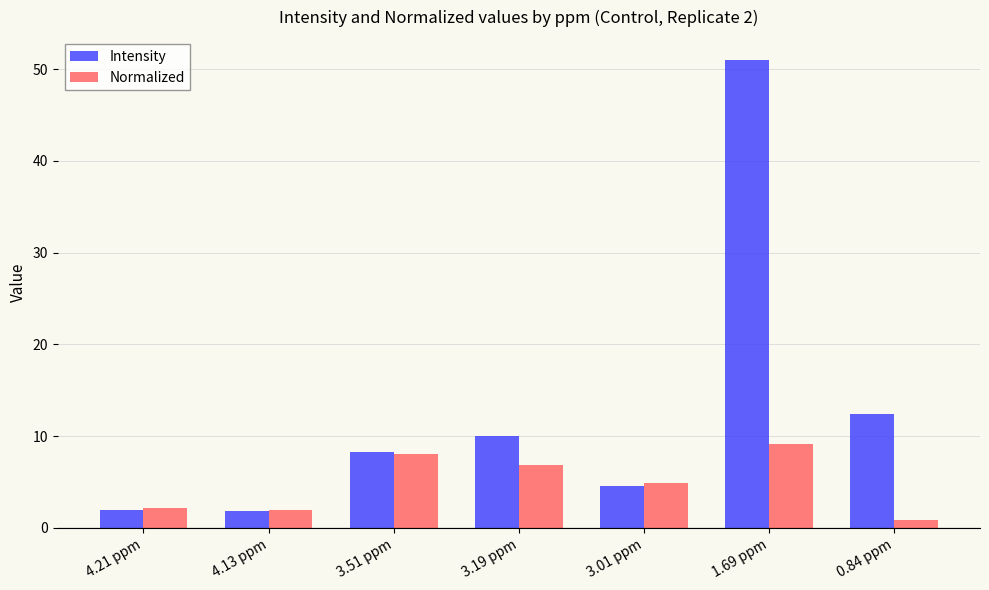

The Intensity series shows 8.3 at 3.51 ppm. True or false?

True